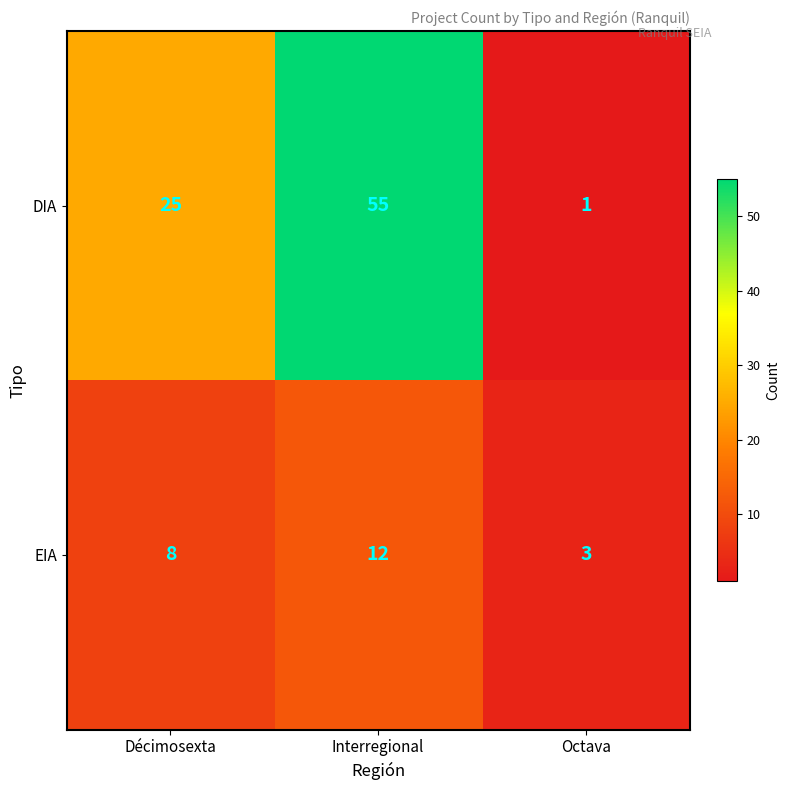

List the series in order of their peak value, lowest first.

EIA, DIA